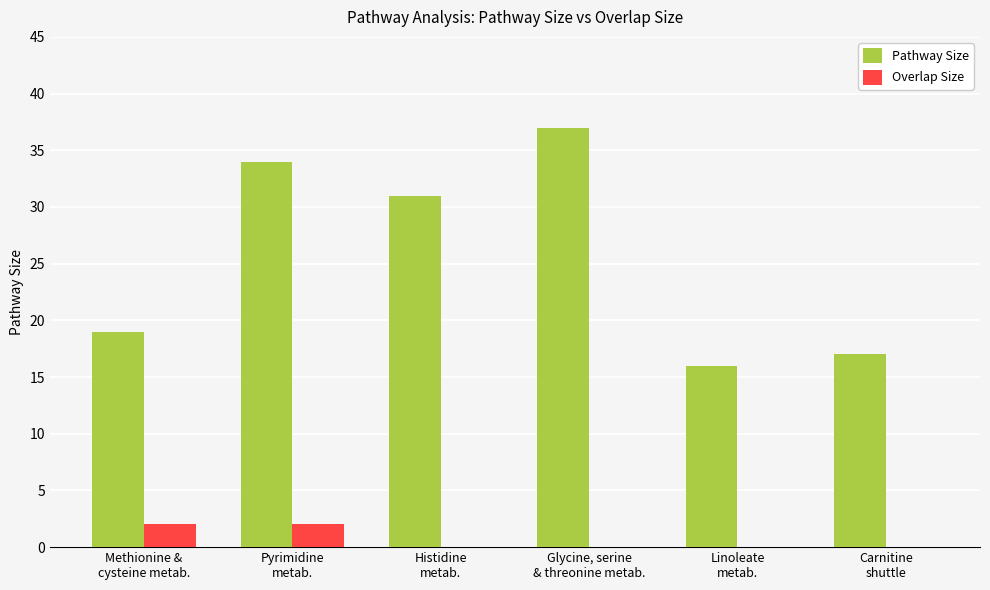

How many groups of bars are there?

6